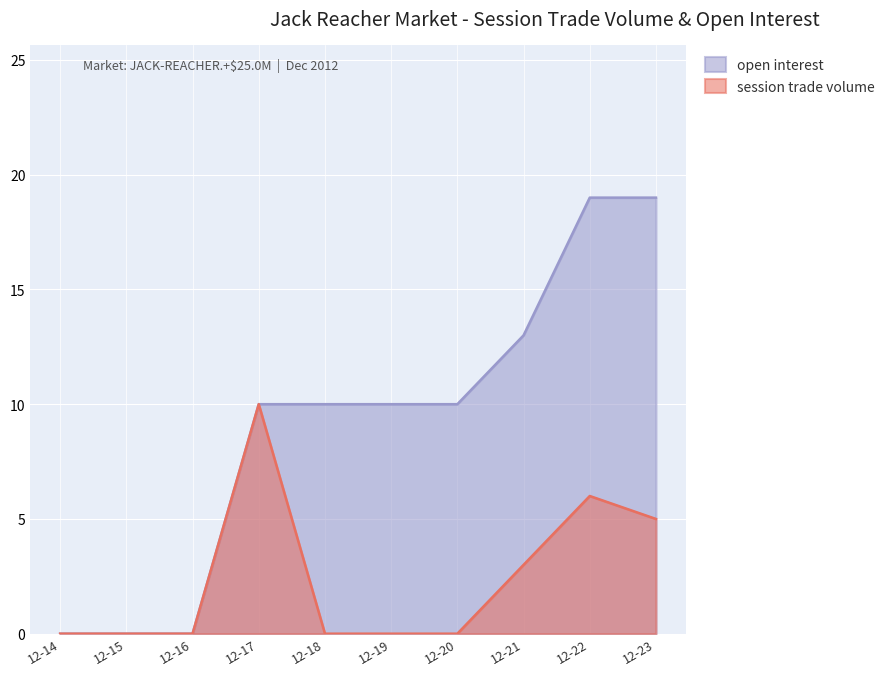

What is the average value of the open interest series?

9